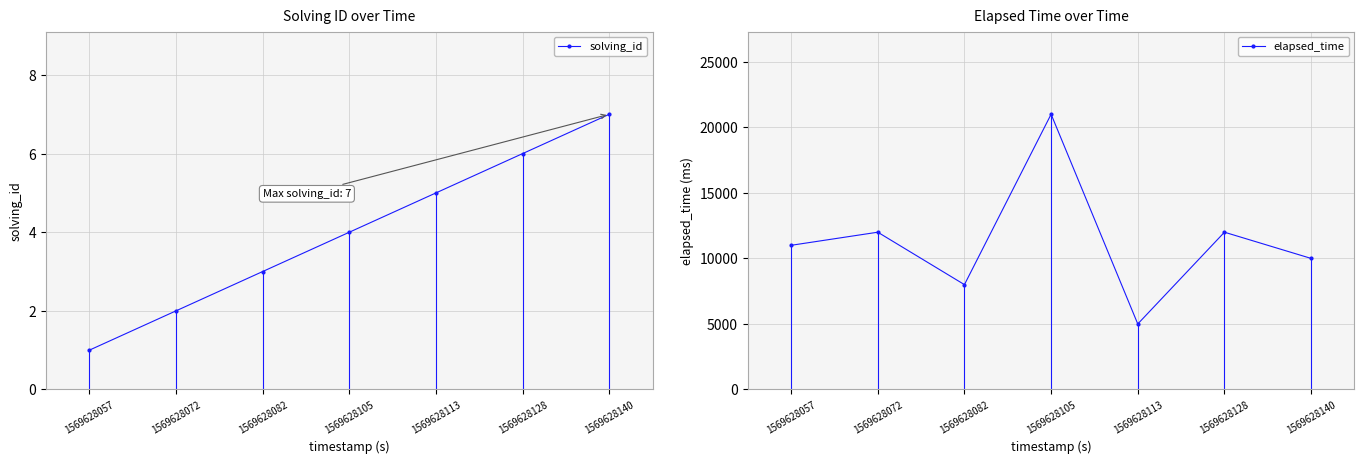

At how many categories does at least one series exceed 4528?

7